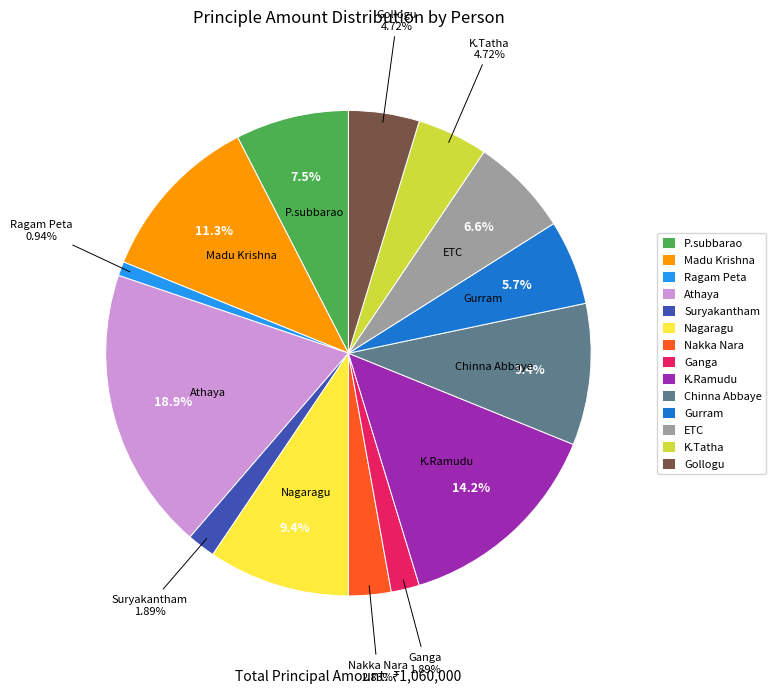

What is the largest slice in the pie chart?

Athaya